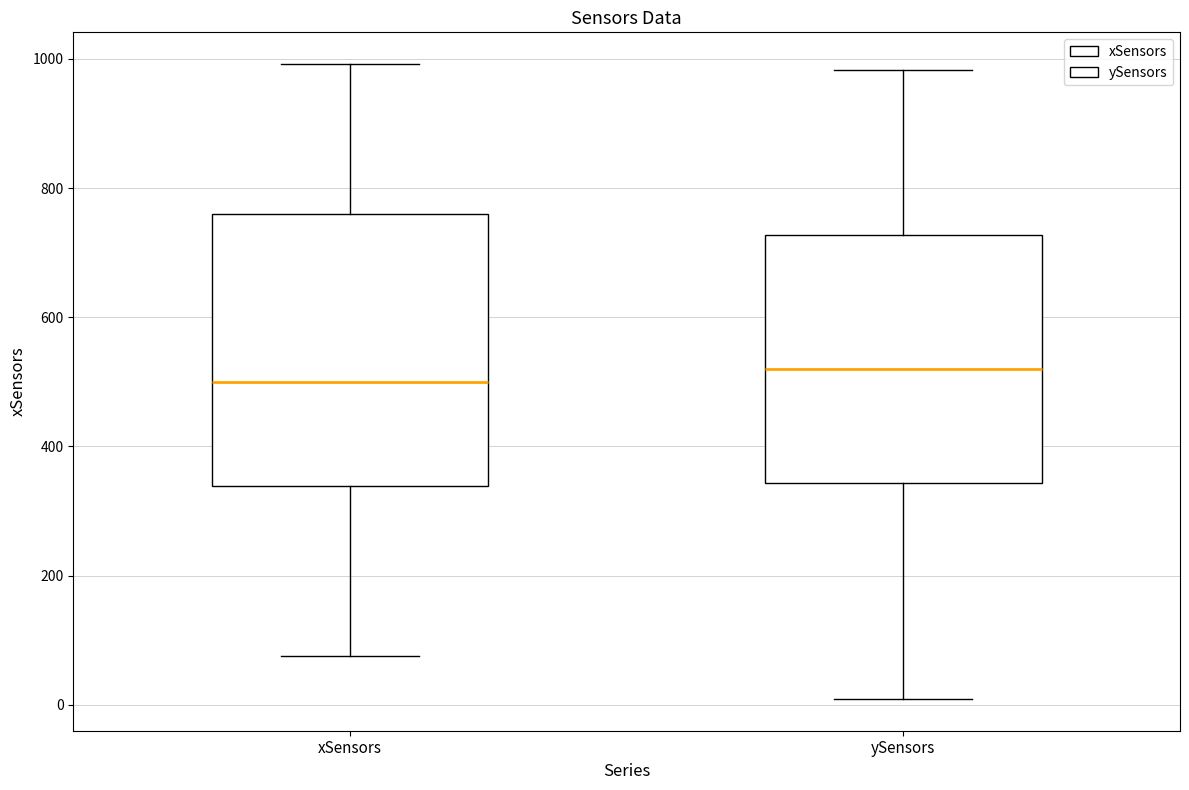

Comparing the boxes themselves (not the whiskers), which one is the tallest?

xSensors